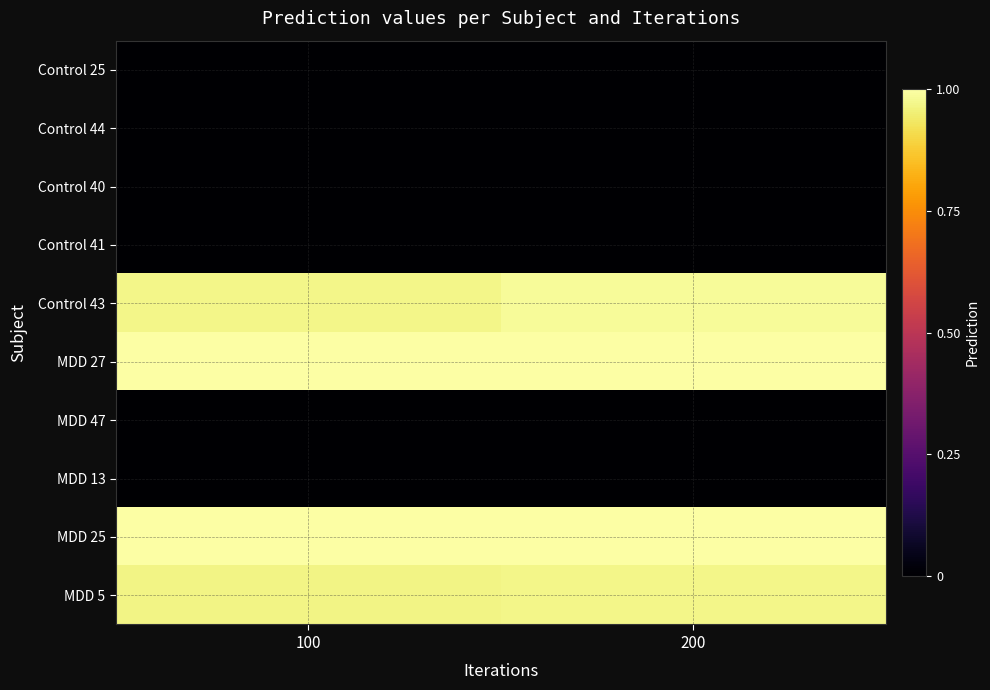

Which label corresponds to the largest value in the chart?

200